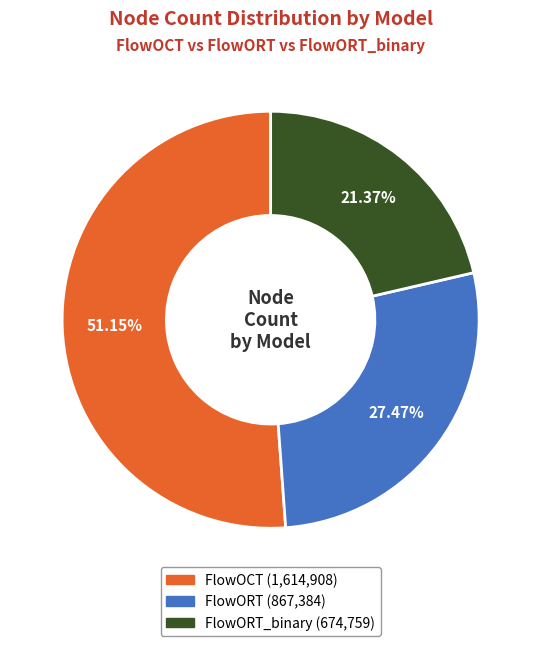

Is there any slice that represents more than half of the pie?

Yes